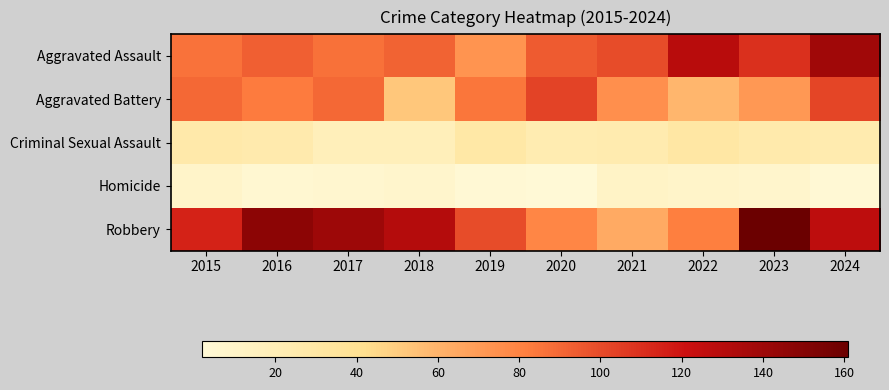

List the series in order of their peak value, lowest first.

Homicide, Criminal Sexual Assault, Aggravated Battery, Aggravated Assault, Robbery